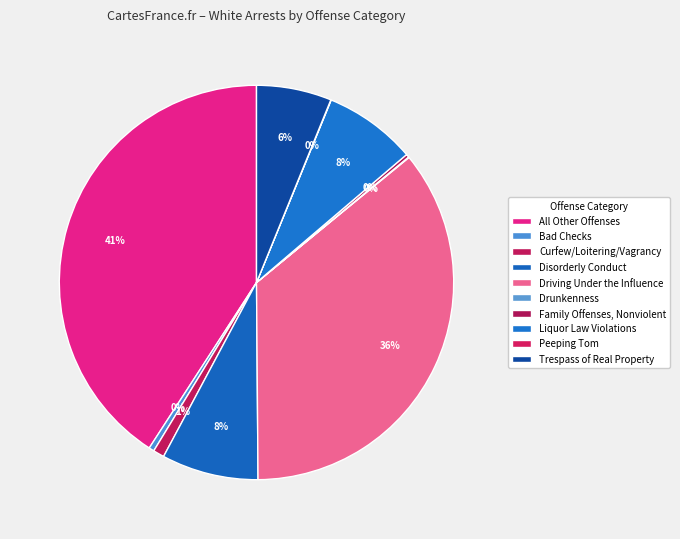

What is the total percentage of Driving Under the Influence and Disorderly Conduct?

43.7%